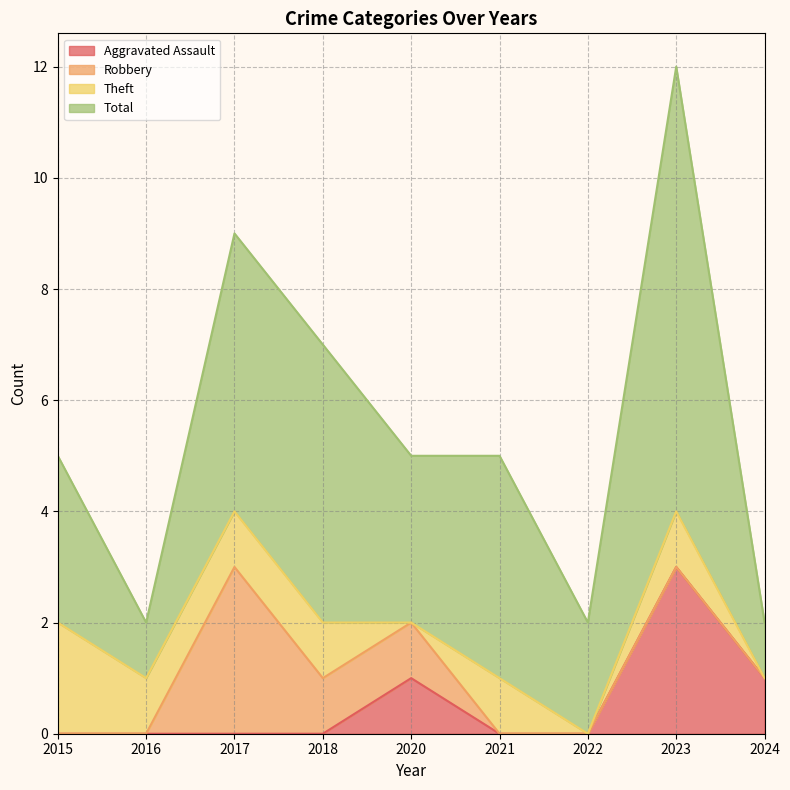

What is the value of the Theft point at the 2nd from the left?

1